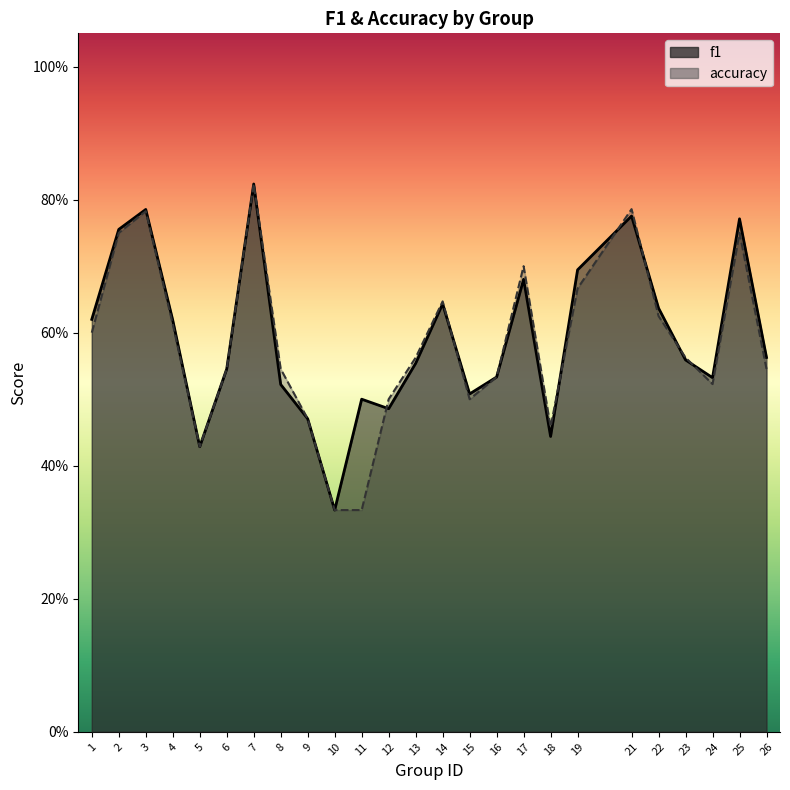

Is the value of f1 line at 18 greater than the value of accuracy line at 1?

No